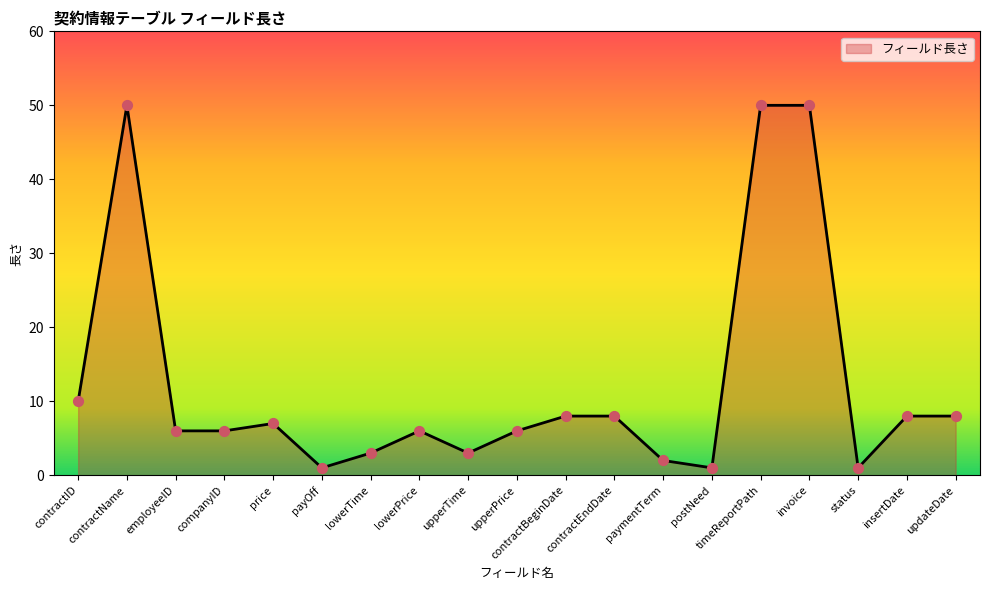

What is the ratio of the value at employeeID to the value at invoice?

0.1